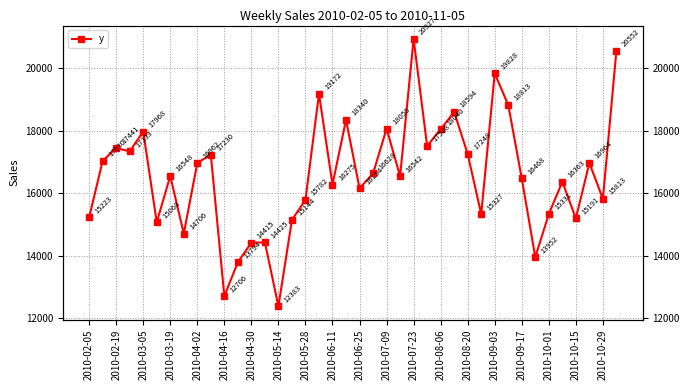

Does the chart display data point markers on the line(s)?

Yes